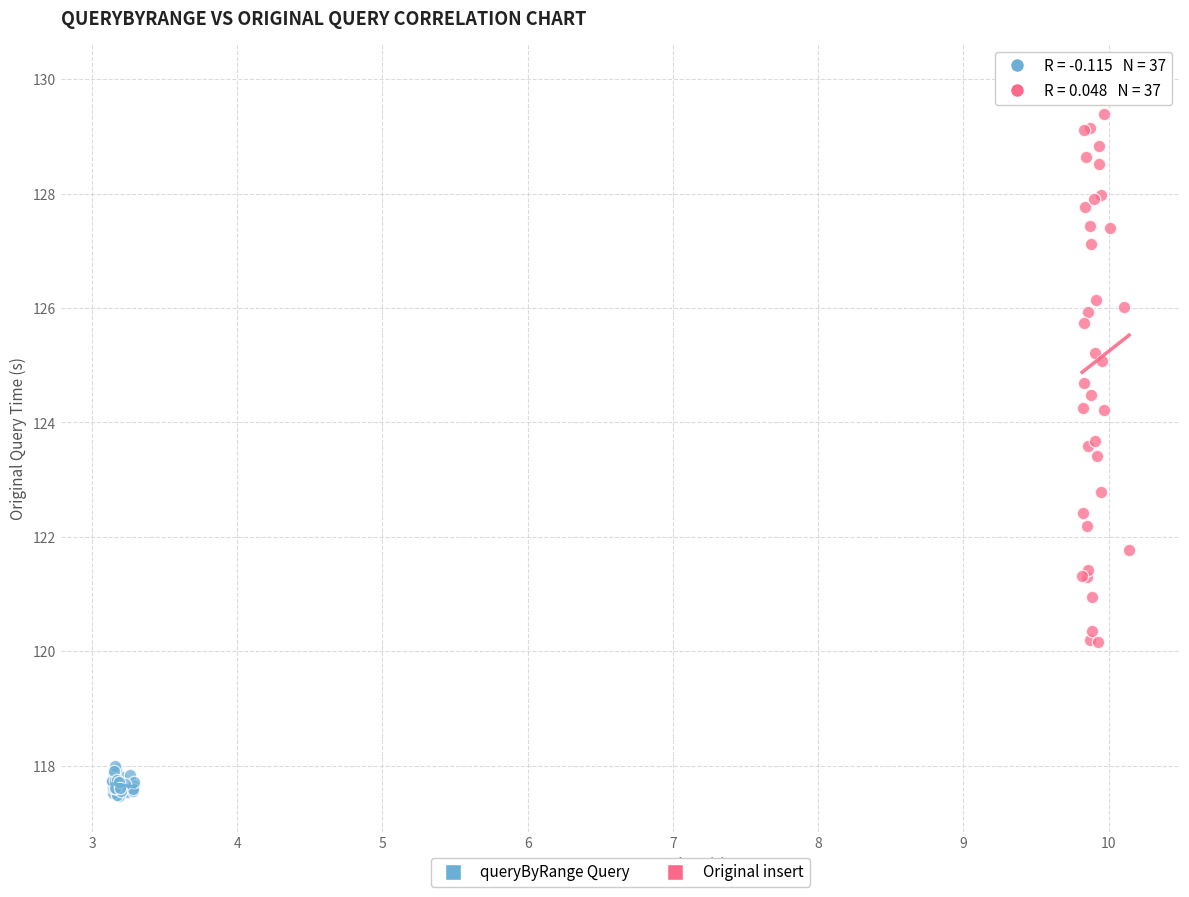

What are all the series names shown in the legend?

queryByRange Query, Original insert